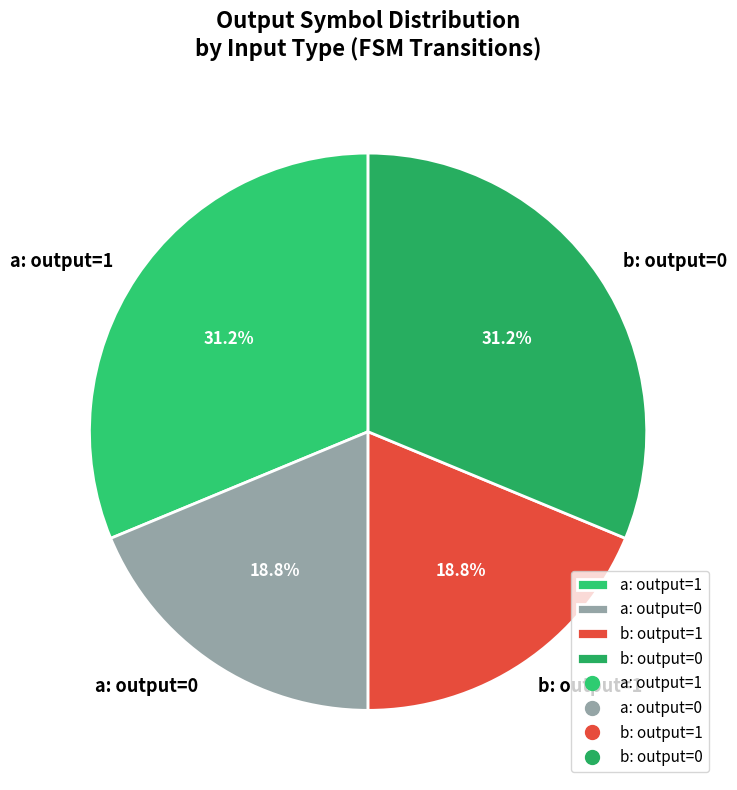

Does any single category account for the majority?

No